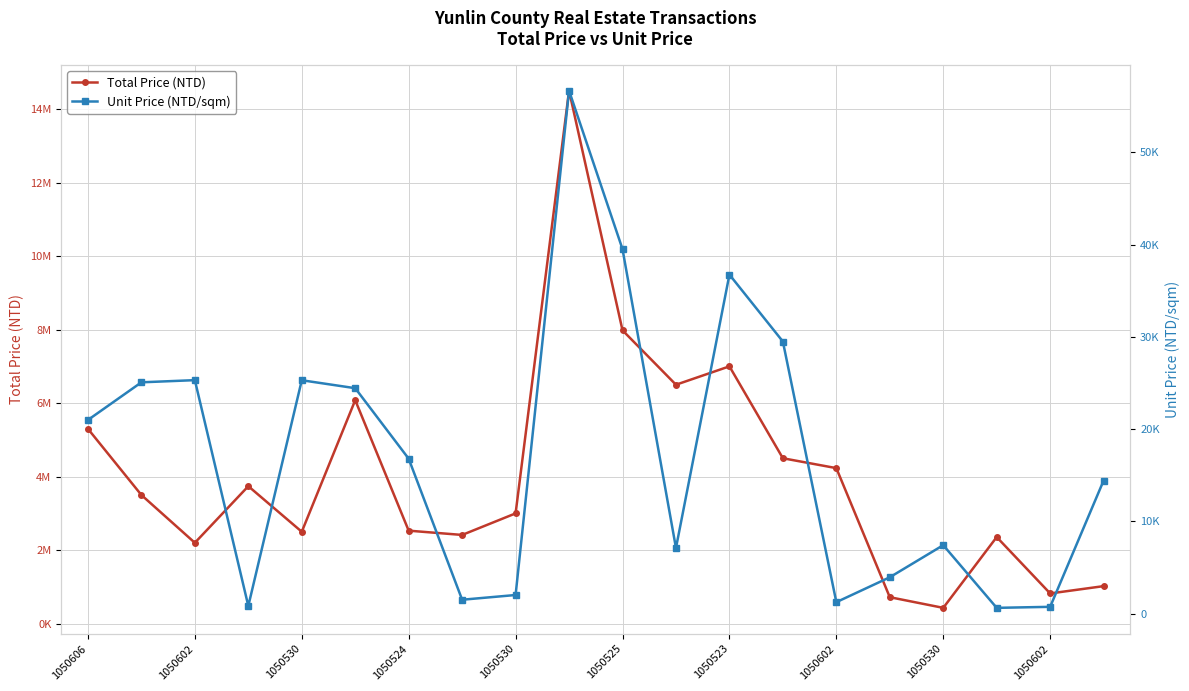

What is the value of the Total Price (NTD) point at the 7th from the left?

2530000